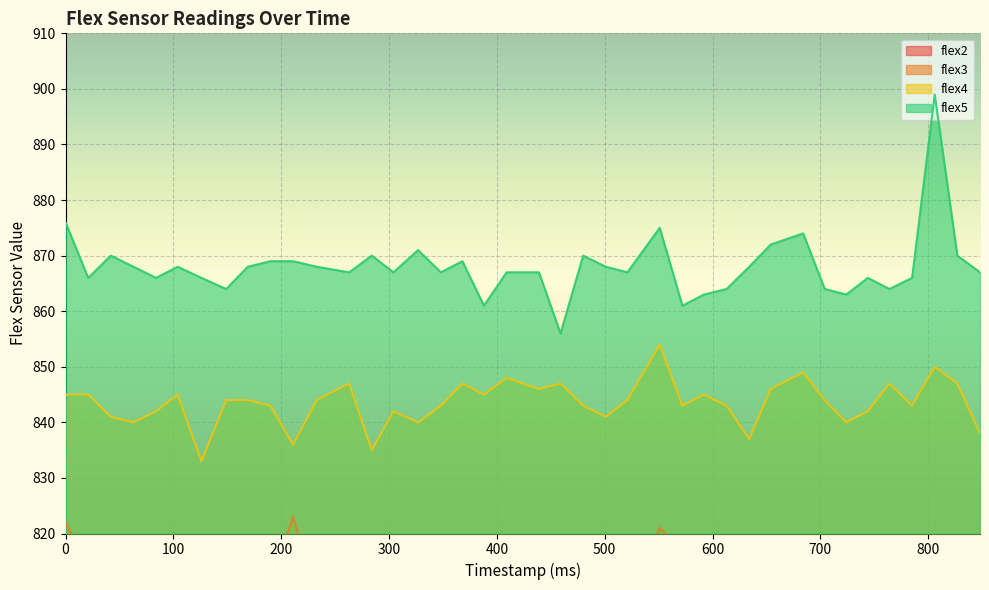

At which label does flex4 reach its minimum?

126